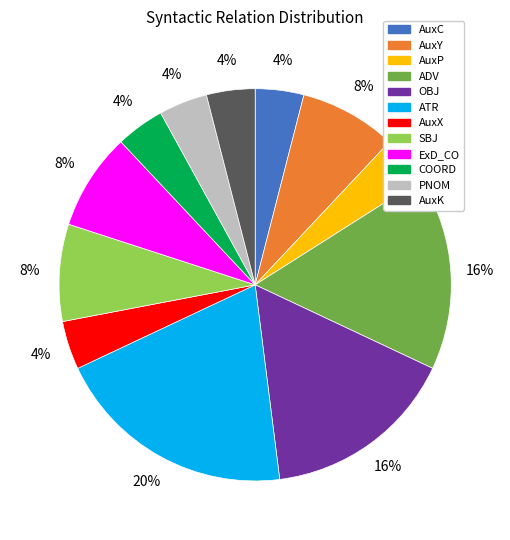

To the nearest percent, what is the average slice percentage?

8%